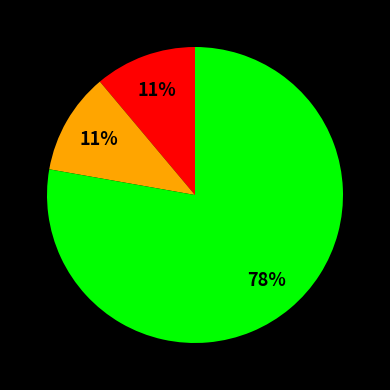

To the nearest percent, what is the average slice percentage?

33%